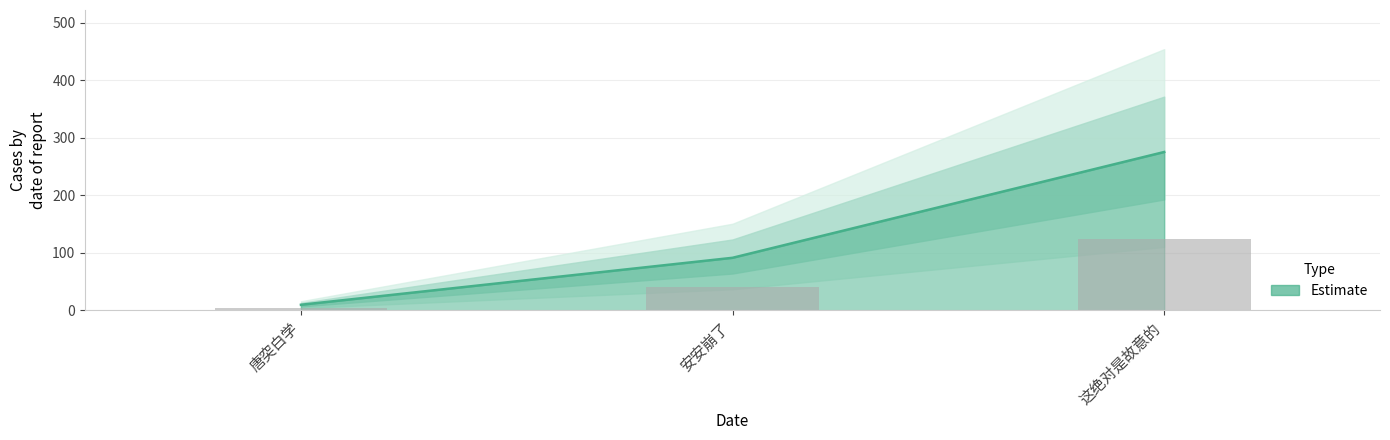

What is the sum of all values?

375.8